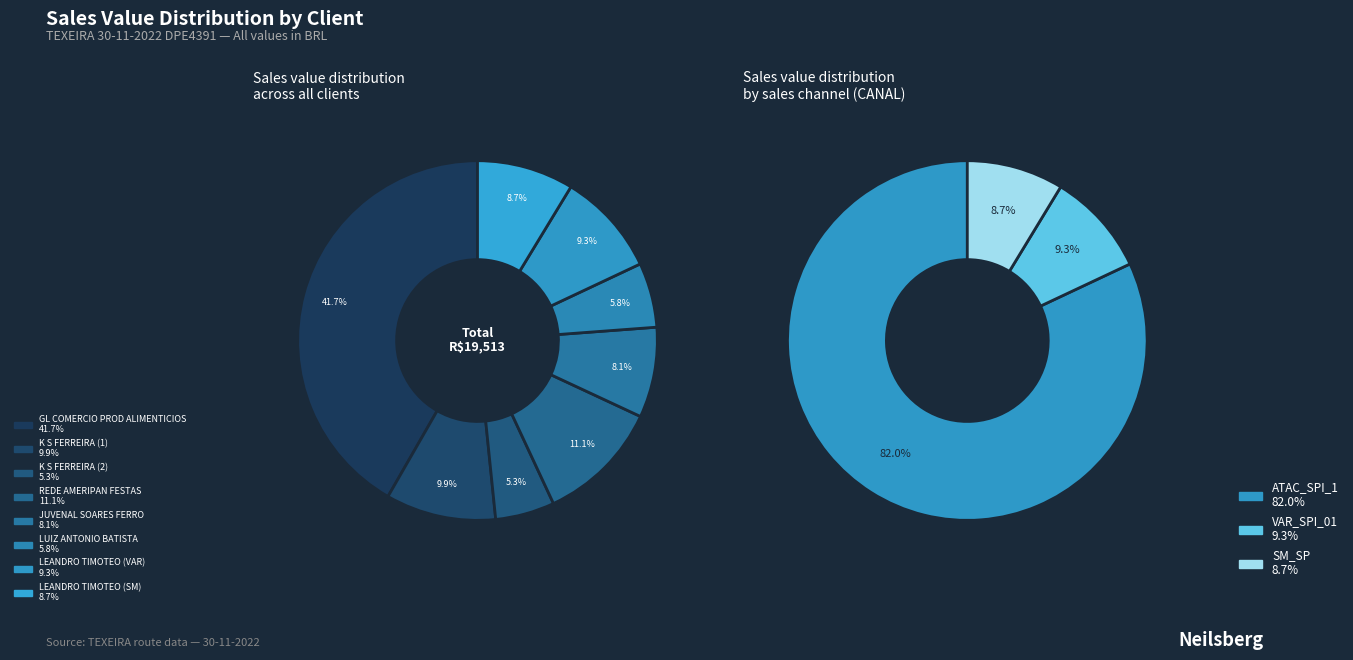

Is the sum of K S FERREIRA (2) and JUVENAL SOARES FERRO greater than half?

No